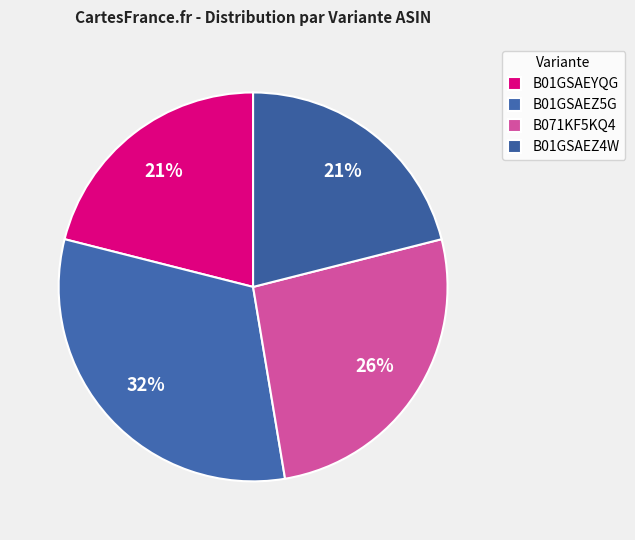

Is it true that B071KF5KQ4 is 19% of the pie?

False